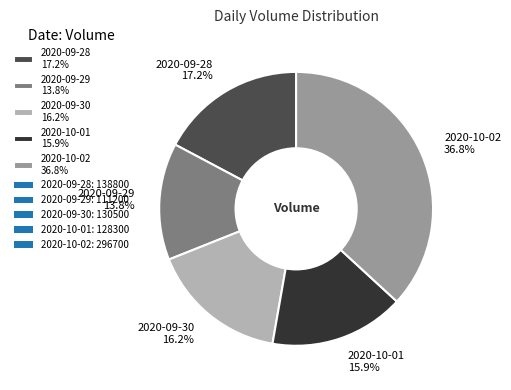

Is 2020-09-28 the majority of the pie?

No